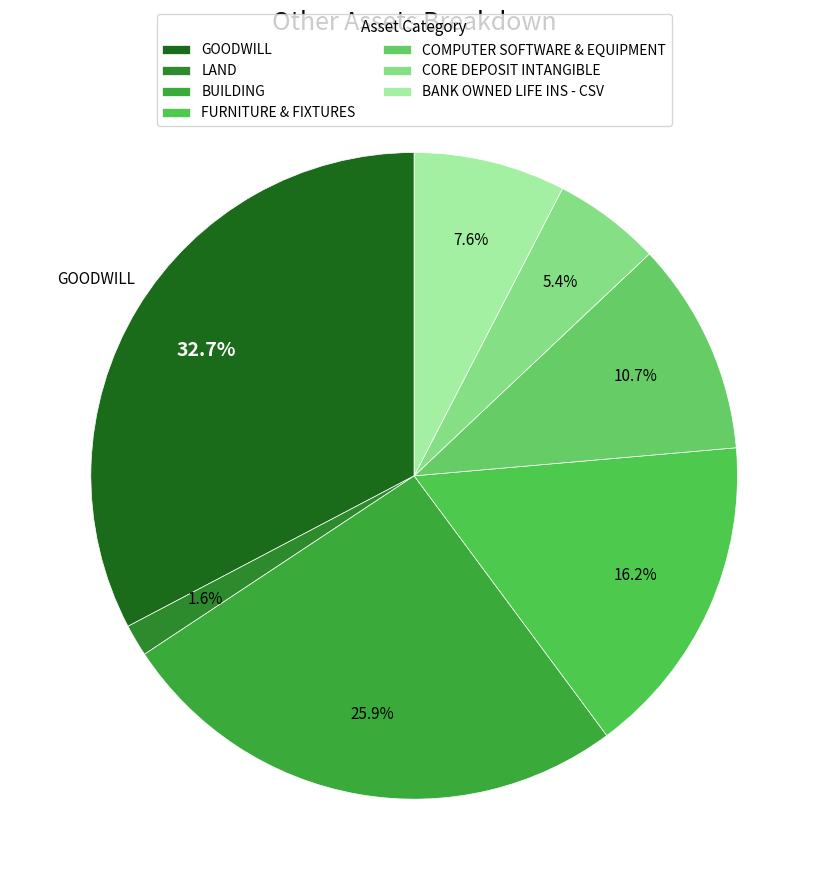

Which category has the smallest portion of the pie?

LAND